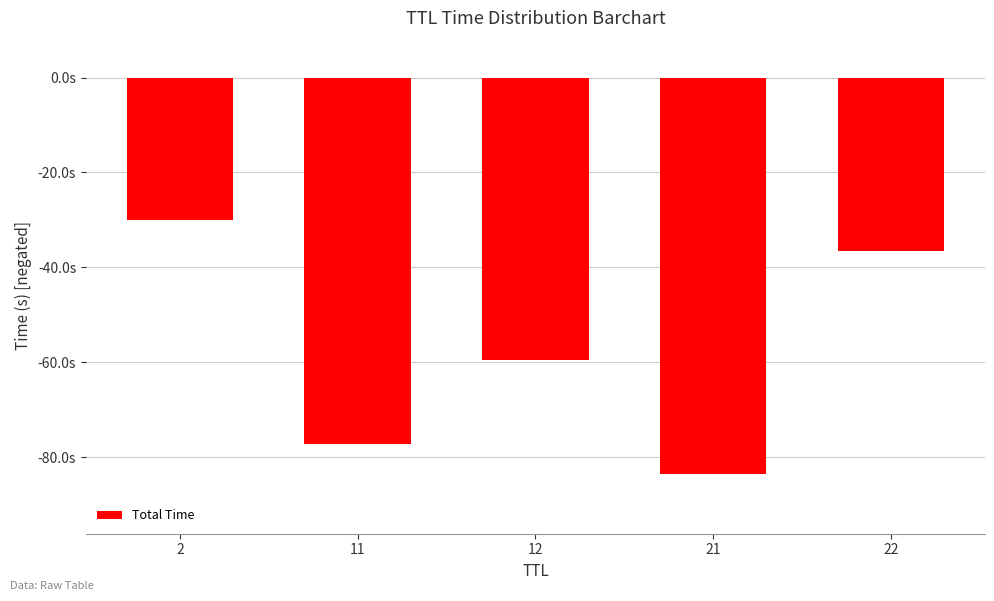

Does the chart contain any negative values?

Yes